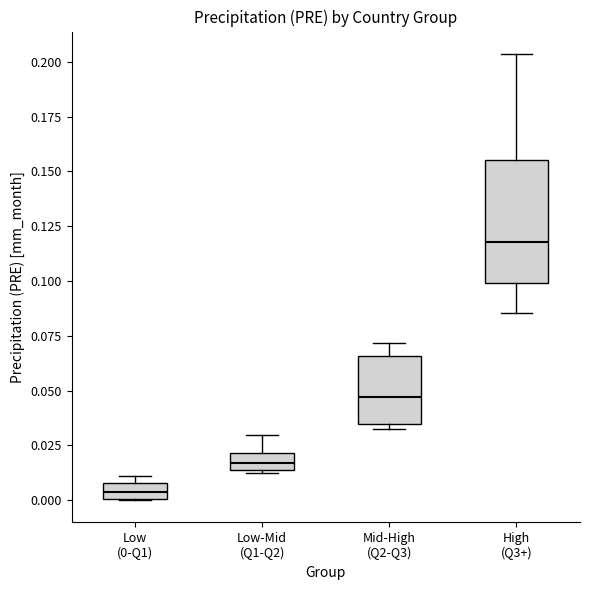

Comparing the boxes themselves (not the whiskers), which one is the tallest?

High (Q3+)